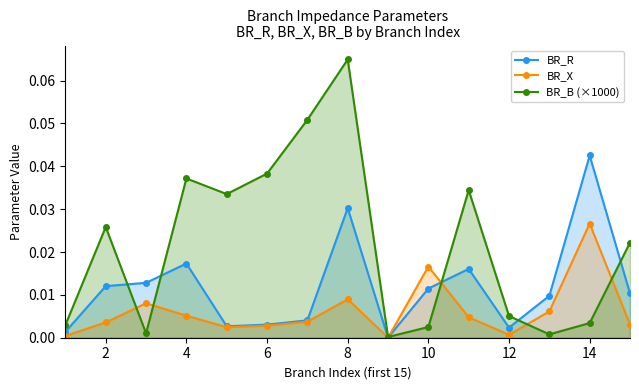

After their last crossing, which series has the higher values: BR_R or BR_X?

BR_R